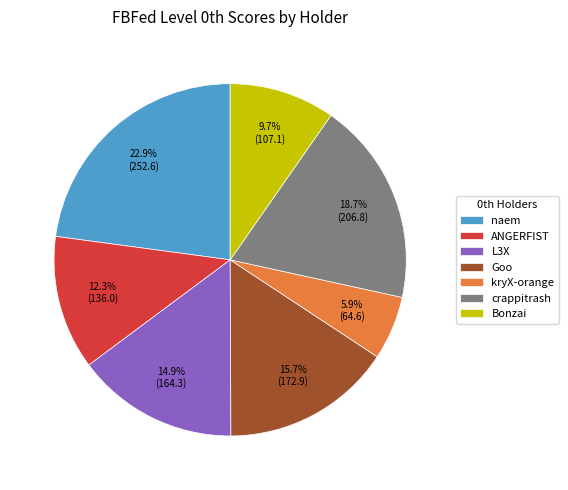

Approximately how many times larger is the value at ANGERFIST compared to crappitrash?

0.7